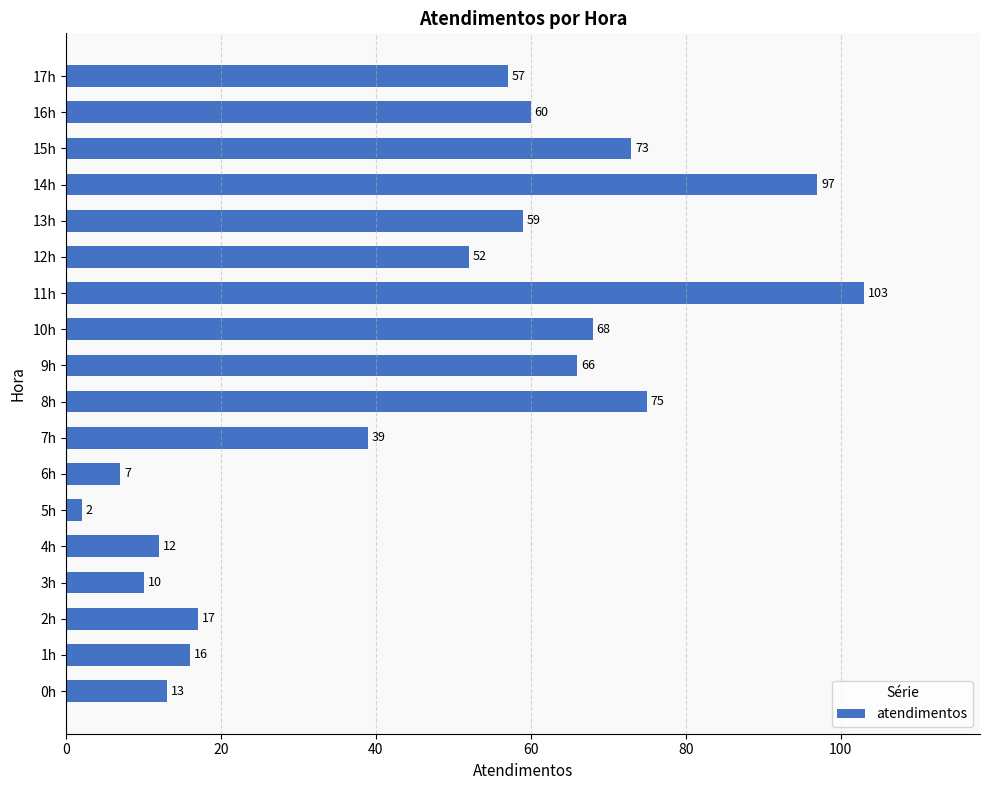

What is the ratio of the value at 2h to the value at 4h?

1.4